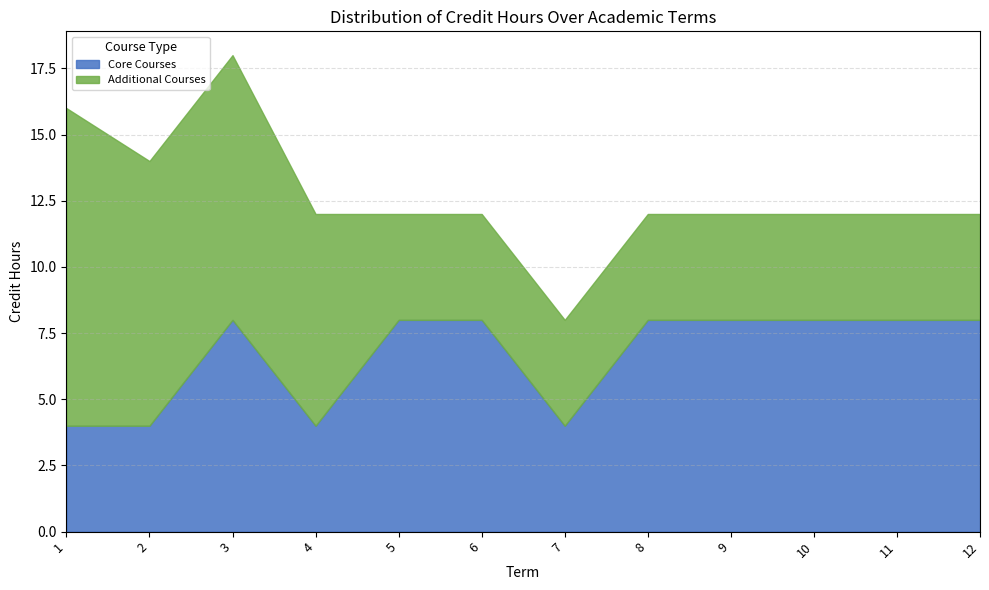

At how many categories does at least one series exceed 5?

11